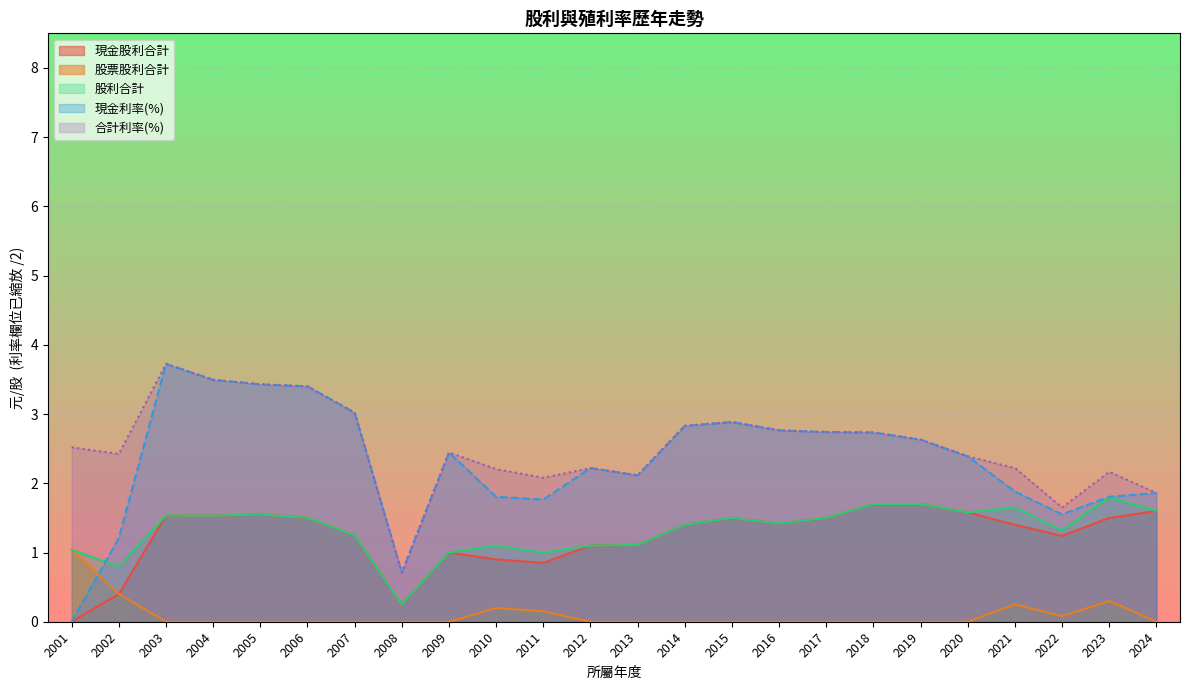

How many data points in 股利合計 are above 1?

20